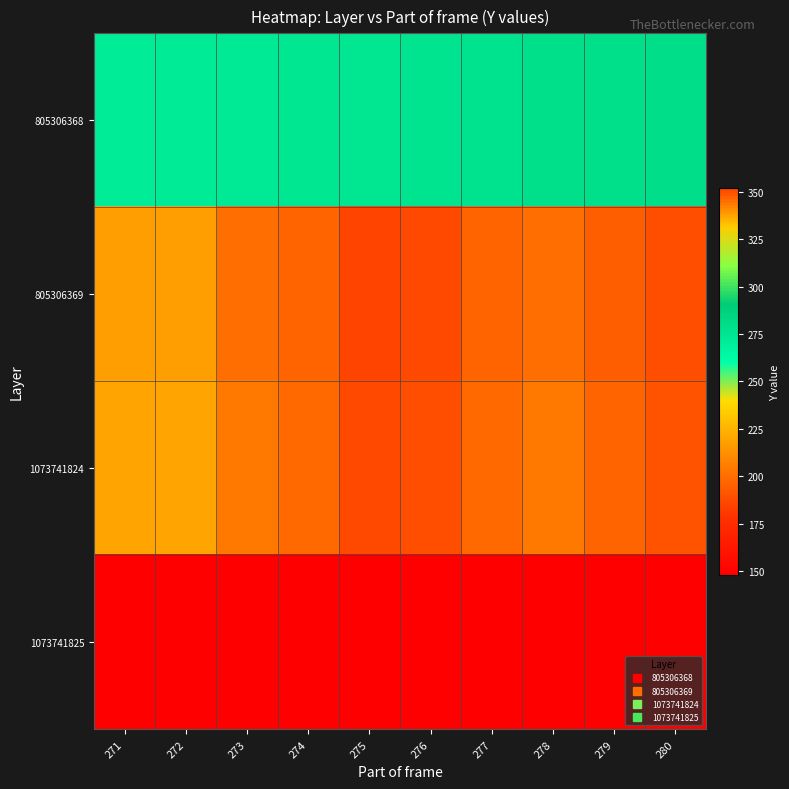

Reading left to right, list all the values displayed in this chart.

805306368: 271=271	272=272	273=273	274=274	275=275	276=276	277=277	278=278	279=279	280=280
805306369: 271=338	272=338	273=345	274=347	275=352	276=351	277=347	278=345	279=348	280=350
1073741824: 271=337	272=337	273=344	274=346	275=351	276=350	277=346	278=344	279=347	280=349
1073741825: 271=148	272=148	273=148	274=148	275=148	276=148	277=148	278=148	279=148	280=148